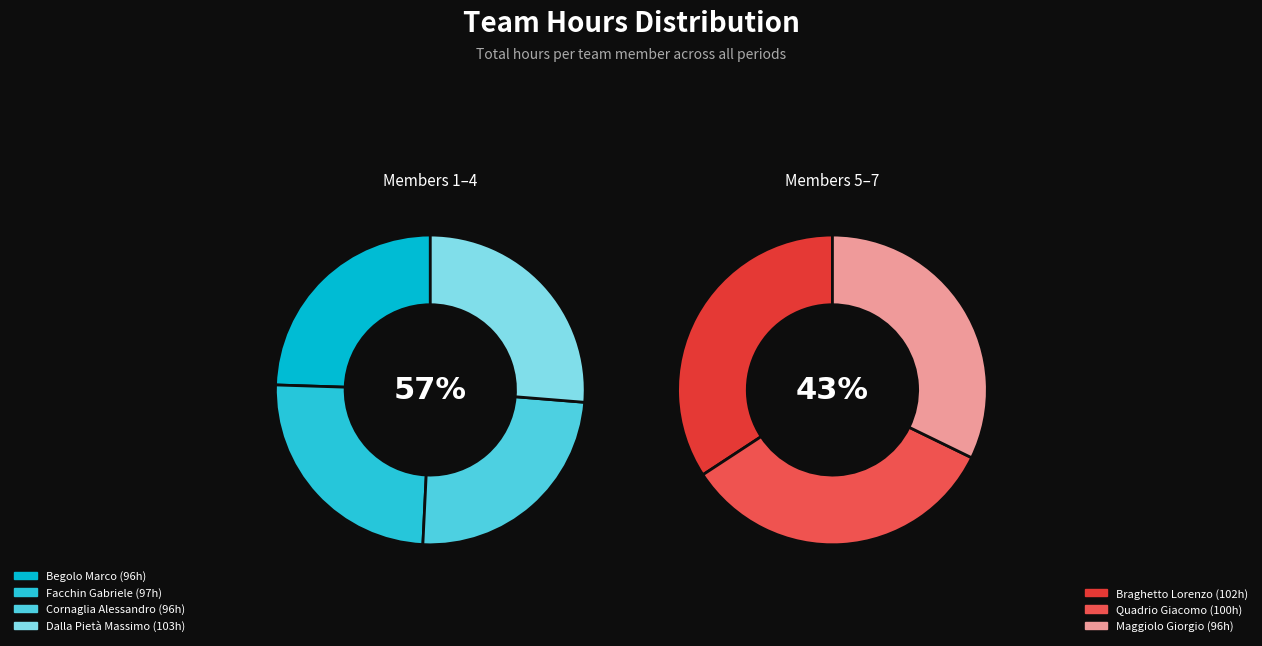

True or false: Dalla Pietà Massimo accounts for 15% of the total.

True